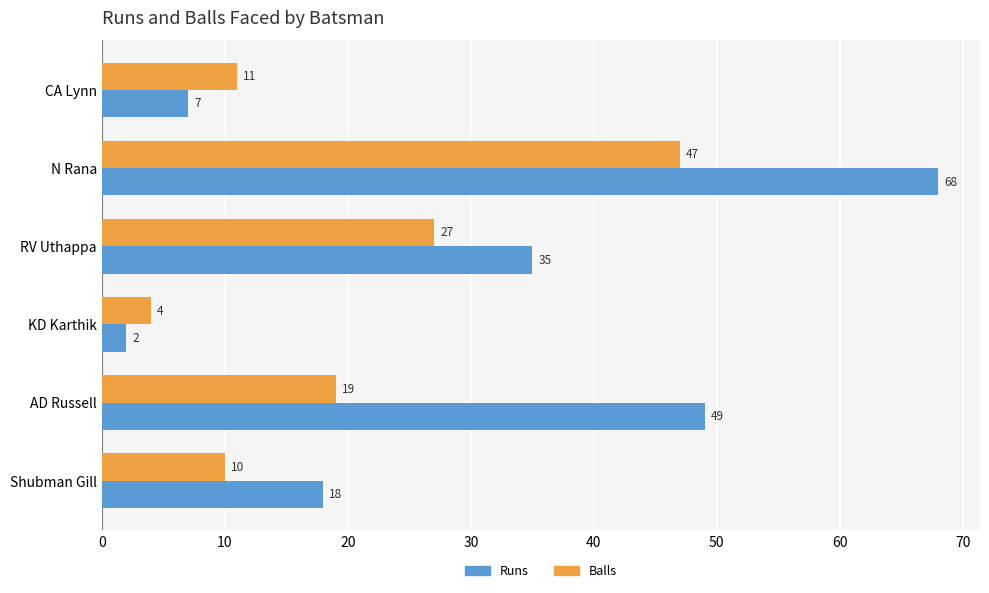

What is the difference between the highest and lowest values at AD Russell?

30